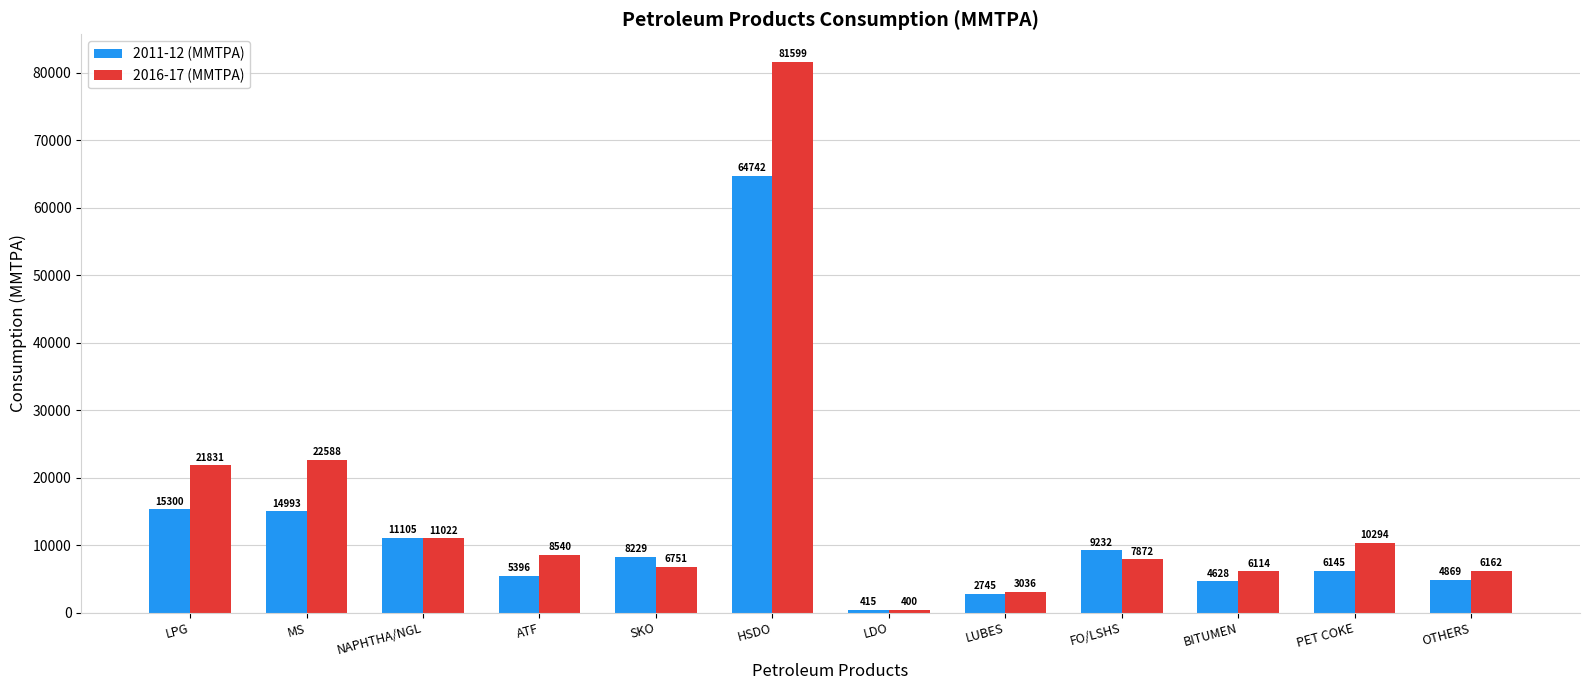

What is the difference between the maximum and minimum values in the 2016-17 (MMTPA) series?

81199